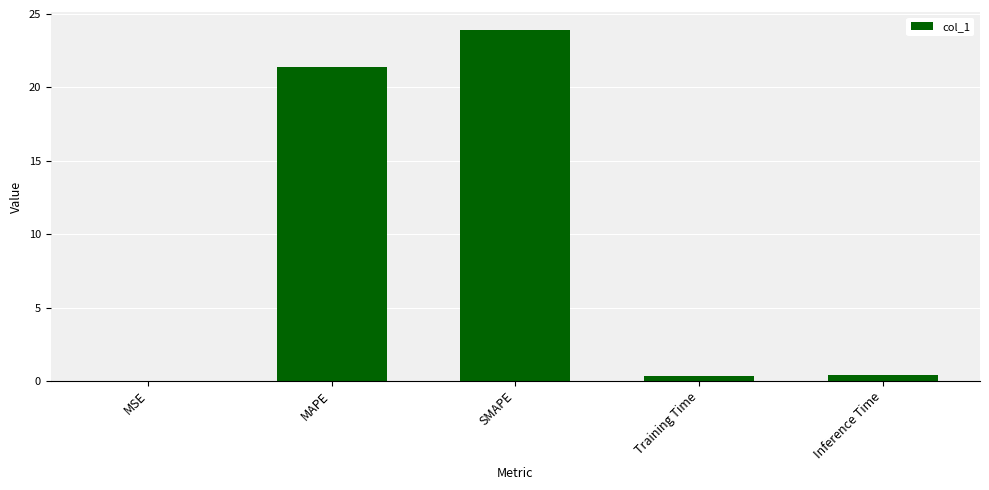

What is the sum of all values?

46.1